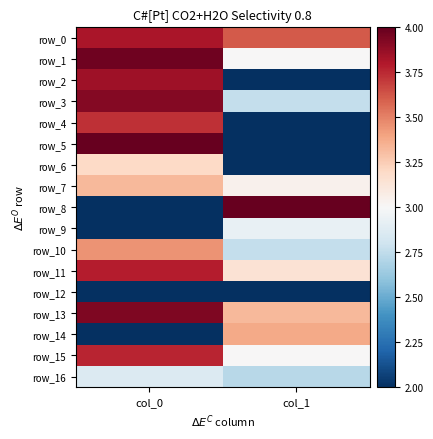

Is the value of row_9 at col_0 greater than the value of row_11 at col_0?

No